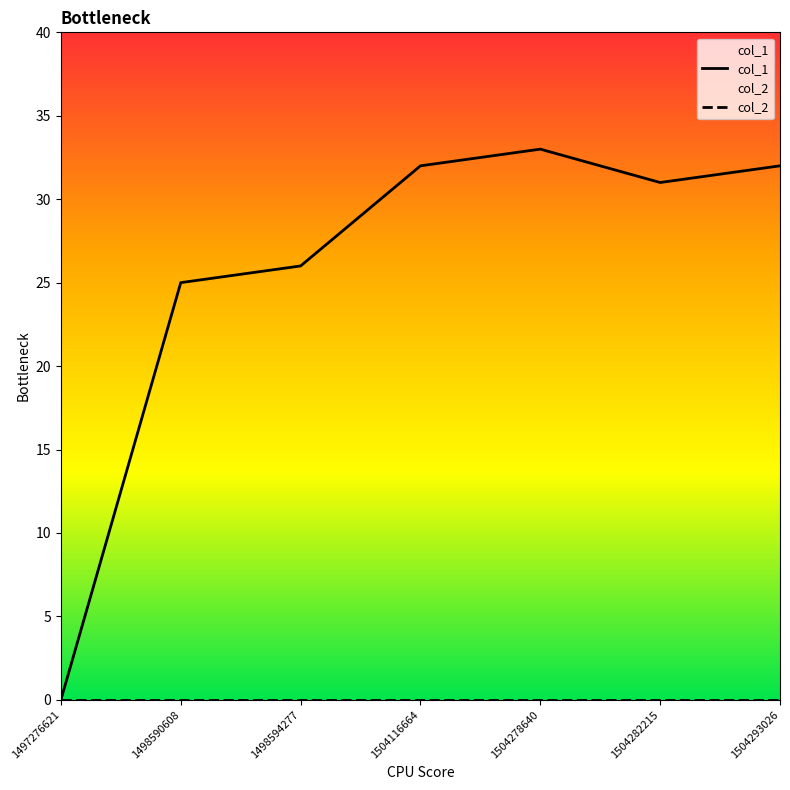

What is the maximum value for col_1?

33